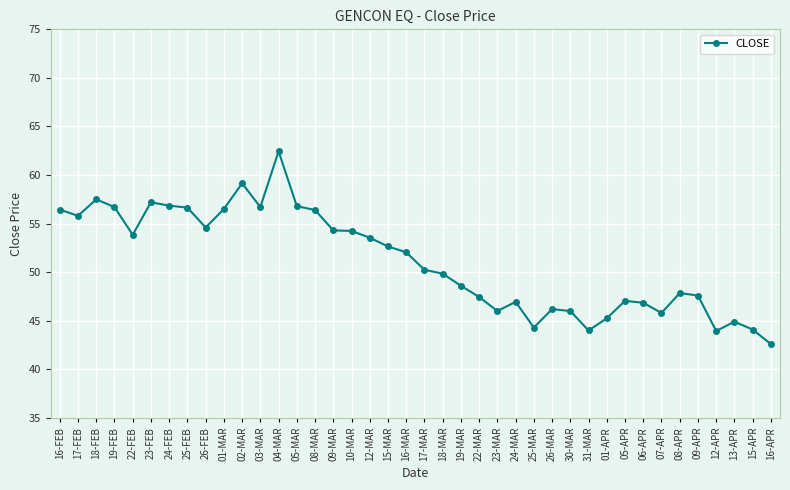

What is the approximate value at 15-APR?

44.1